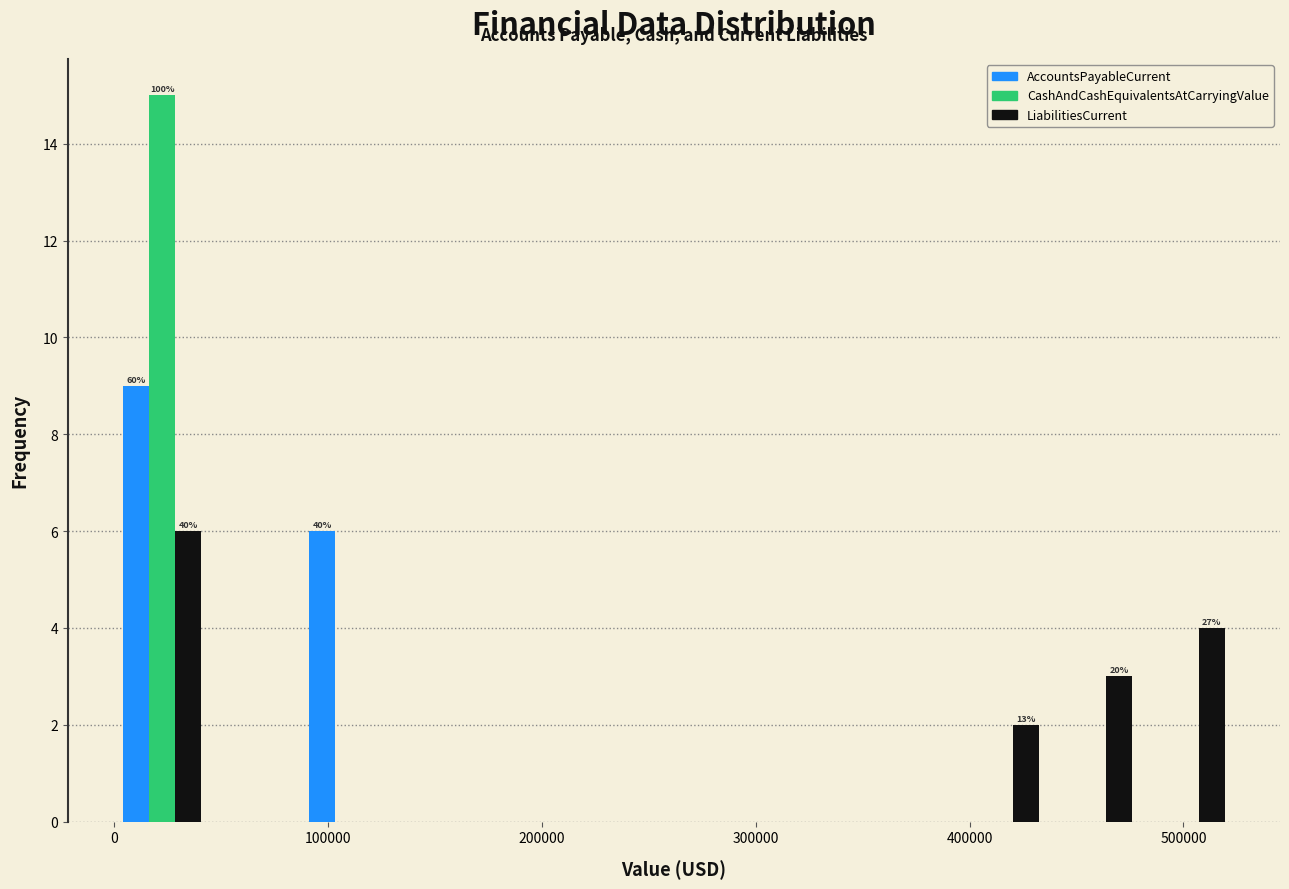

In the LiabilitiesCurrent series, which range on the x-axis has the tallest bar?

0 to 40000